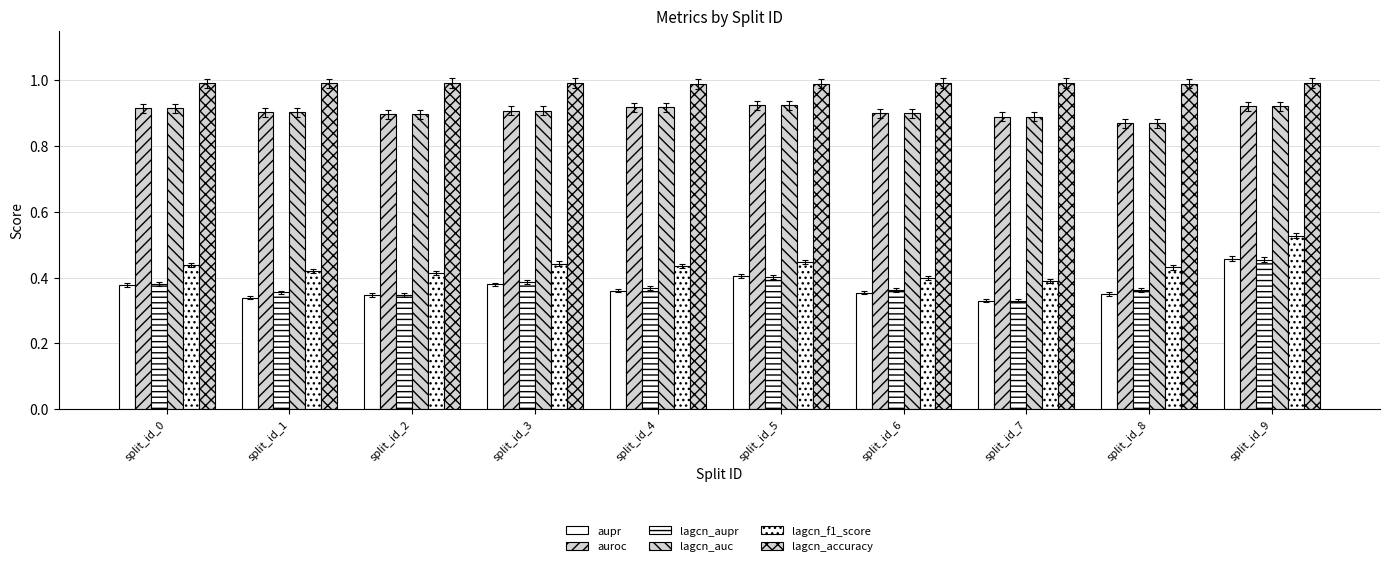

How many bars are there in total?

60